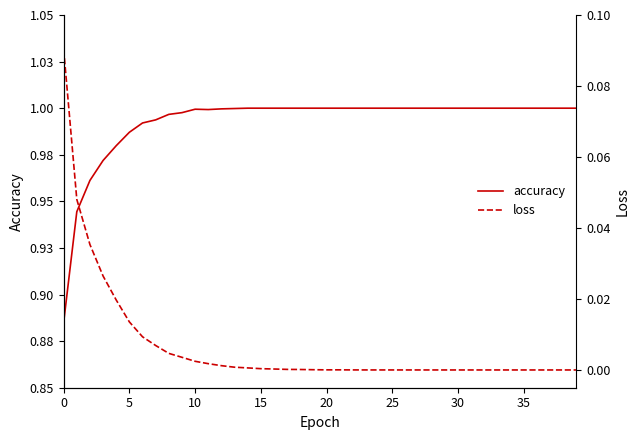

The value of loss at 20 is 0.0. True or false?

False